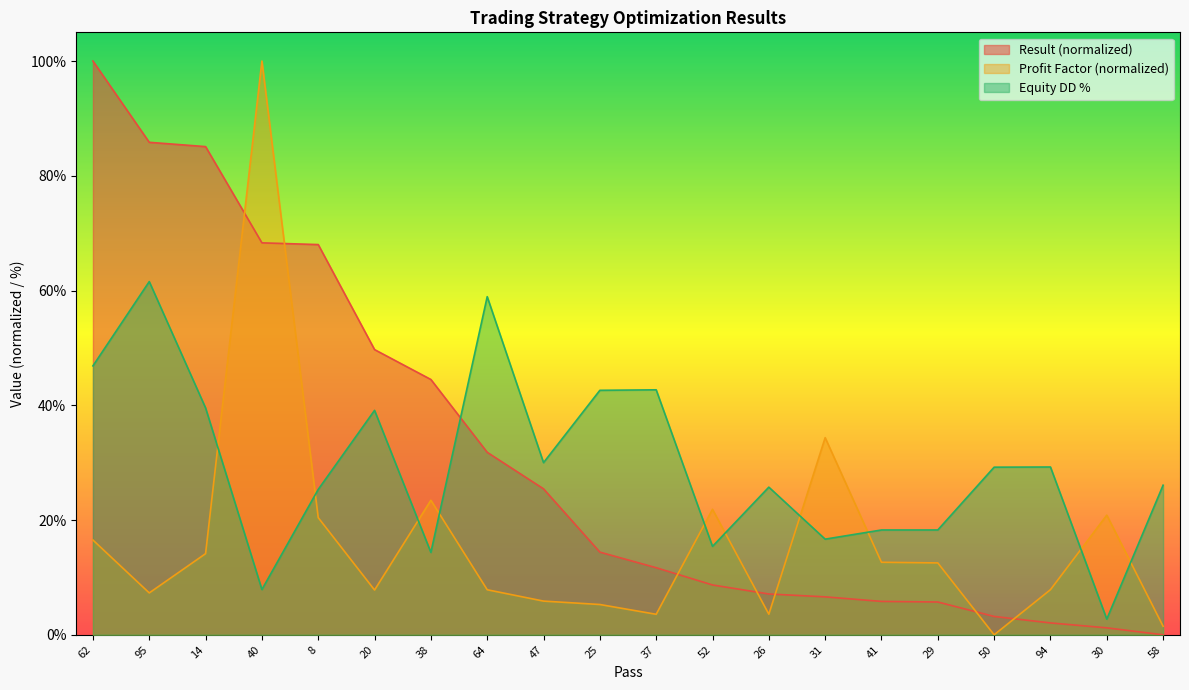

What is the sum of the Result values at 8 and 94?

70.1